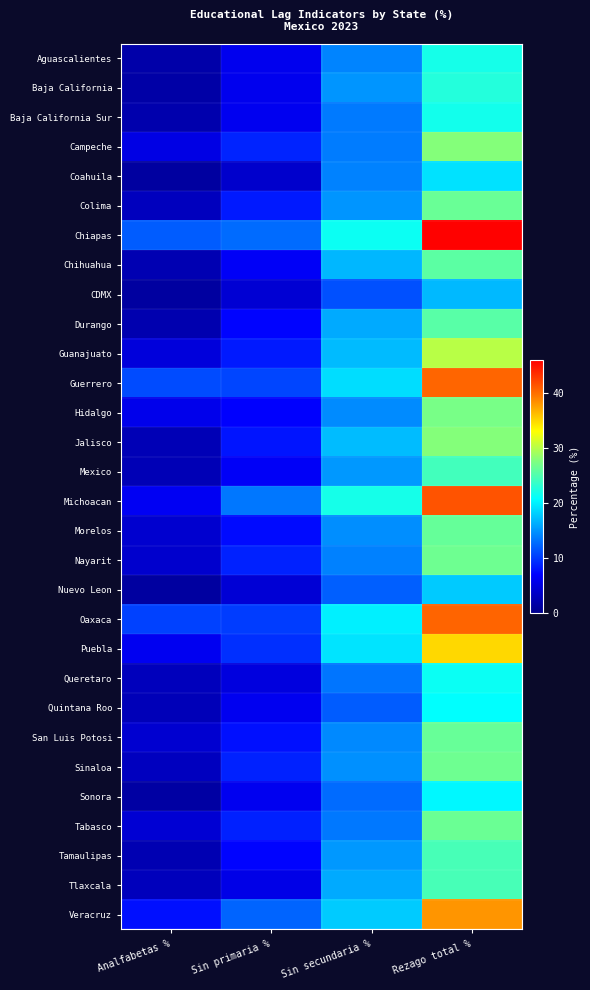

At Rezago total %, list the series in order from smallest to largest.

CDMX, Nuevo Leon, Coahuila, Sonora, Quintana Roo, Queretaro, Baja California Sur, Aguascalientes, Baja California, Mexico, Tamaulipas, Tlaxcala, Durango, Chihuahua, Morelos, San Luis Potosi, Colima, Tabasco, Nayarit, Sinaloa, Hidalgo, Jalisco, Campeche, Guanajuato, Puebla, Veracruz, Guerrero, Oaxaca, Michoacan, Chiapas